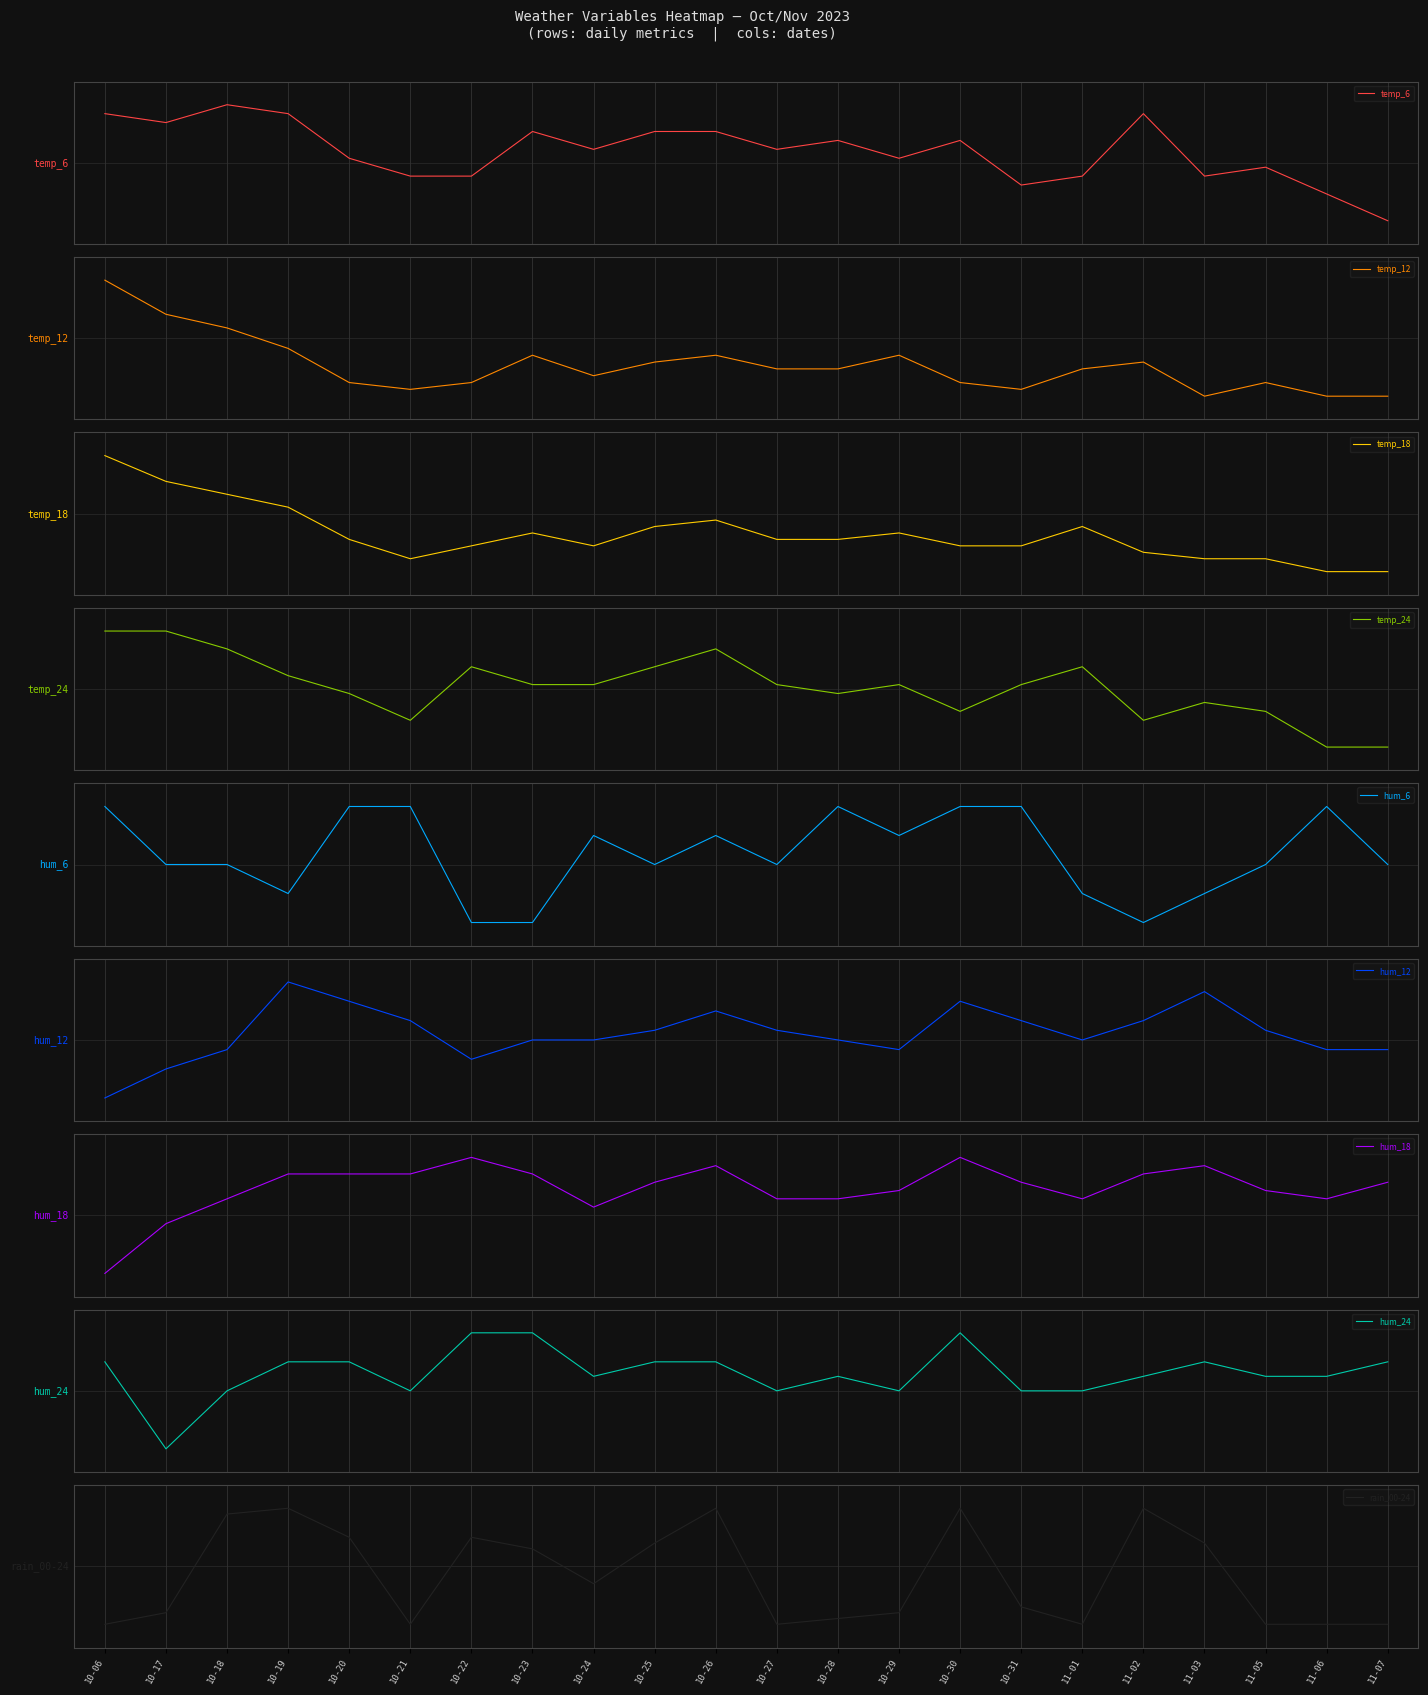

Is it true that rain_00-24 equals -0.1 at 11-01?

False